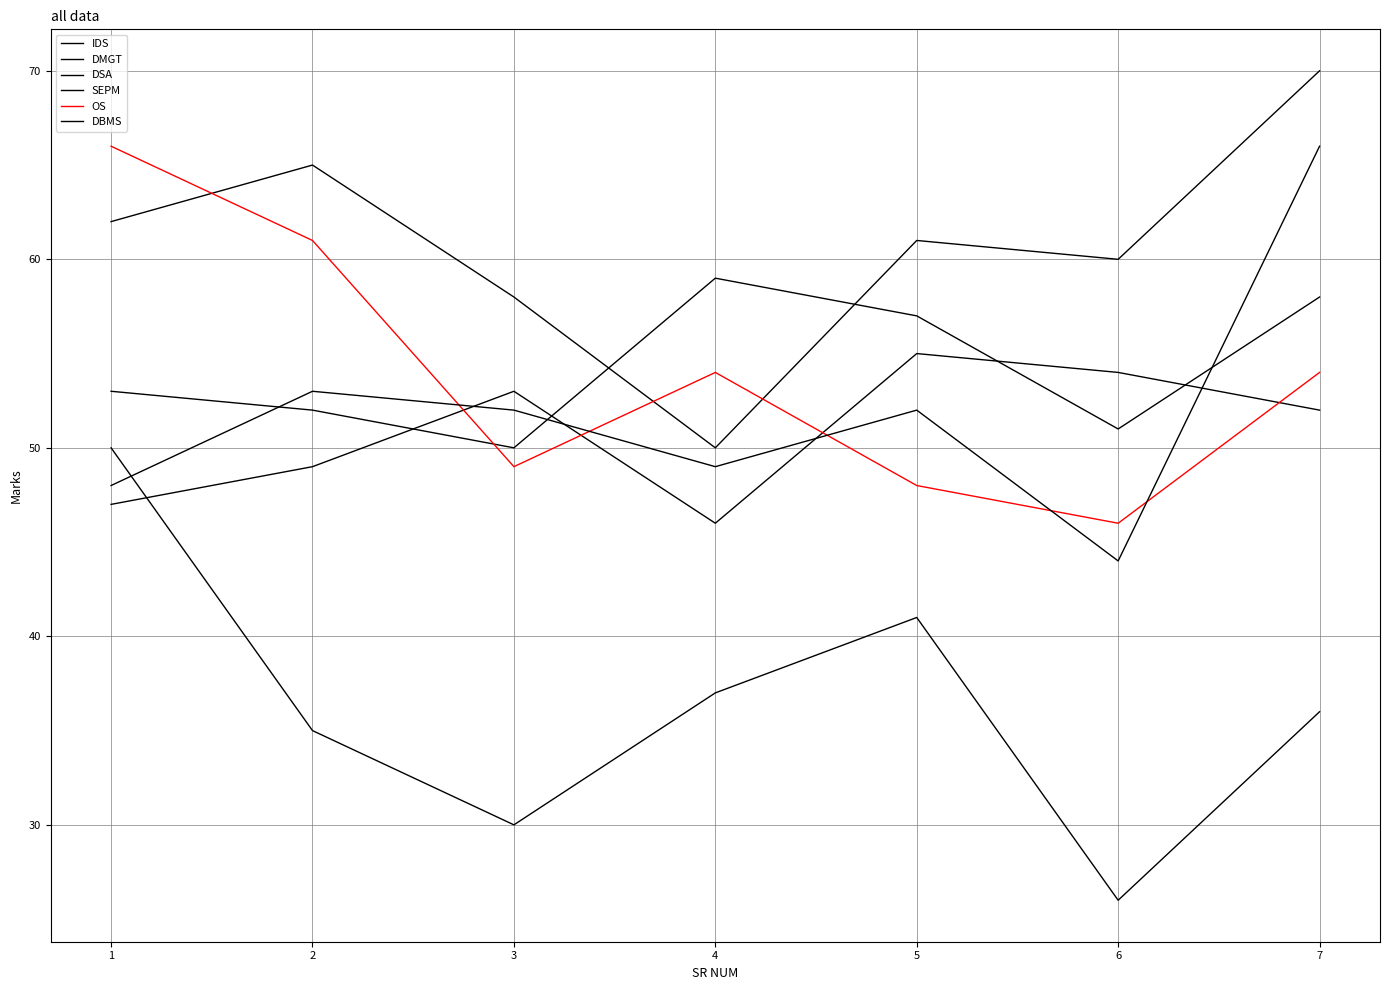

True or false: DMGT has a value of 30 at 3.

True